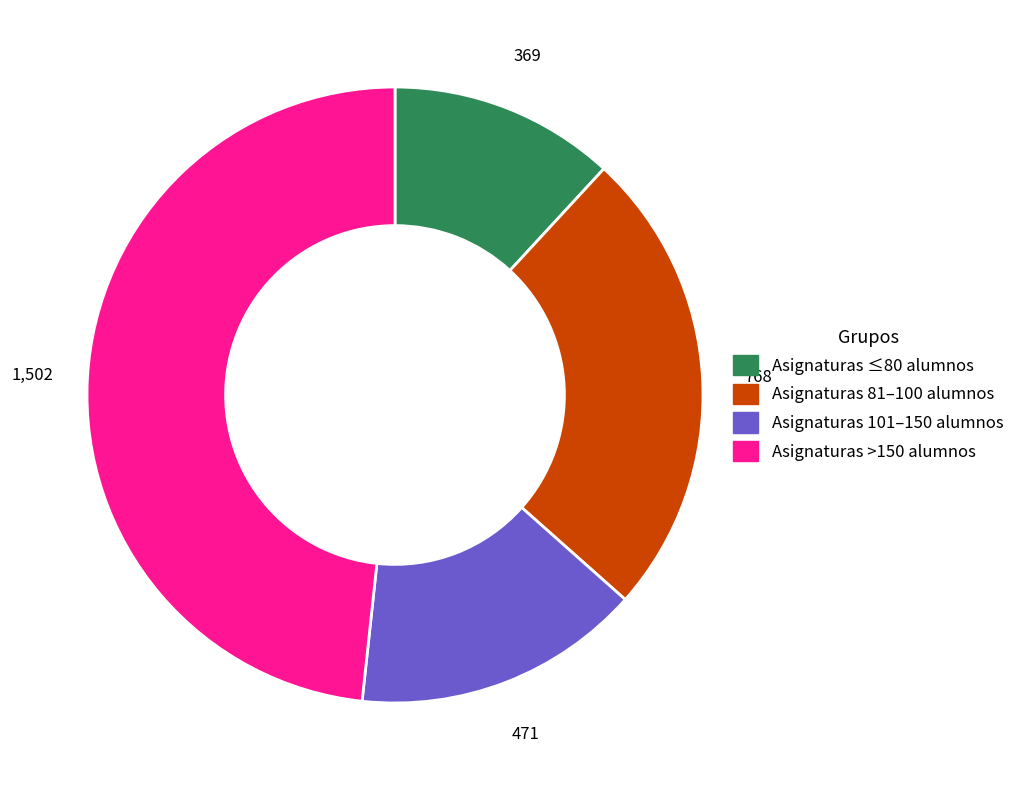

Is there a majority slice in this chart?

No